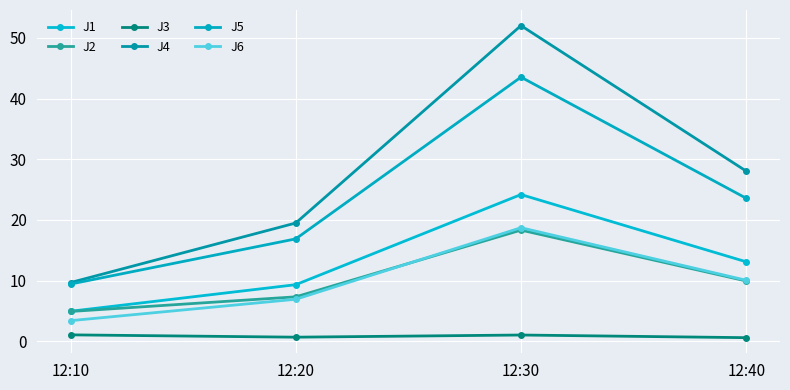

What are all the series names shown in the legend?

J1, J2, J3, J4, J5, J6